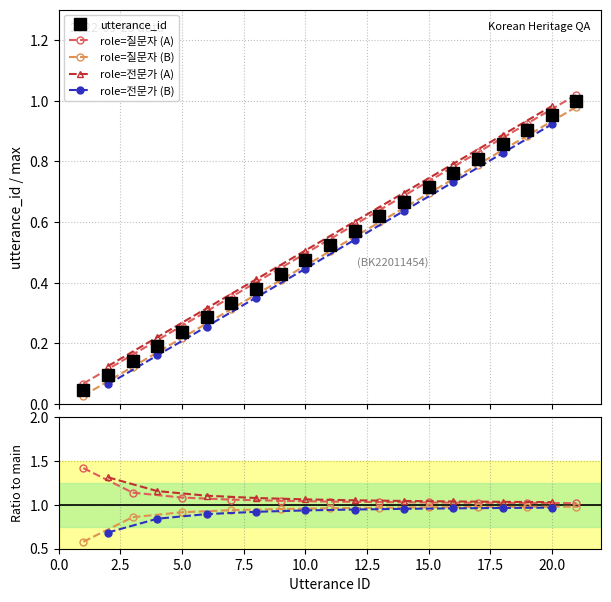

Reading left to right, transcribe all the data shown in this chart.

0.0	0.1	0.1	0.2	0.2	0.3	0.3	0.4	0.4	0.5	0.5	0.6	0.6	0.7	0.7	0.8	0.8	0.9	0.9	1.0	1.0